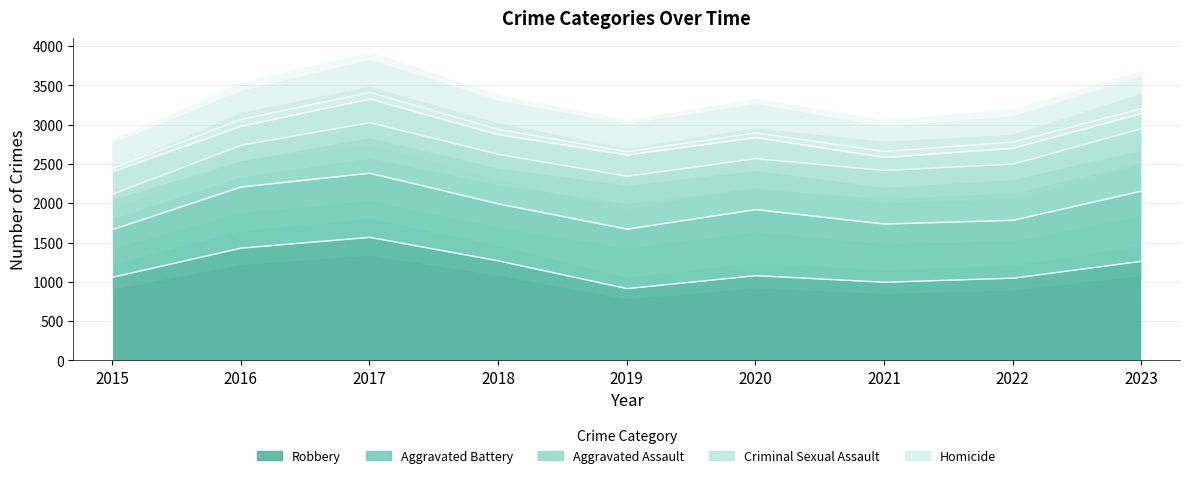

Rank the categories by Robbery value from highest to lowest.

2017, 2016, 2018, 2023, 2020, 2015, 2022, 2021, 2019